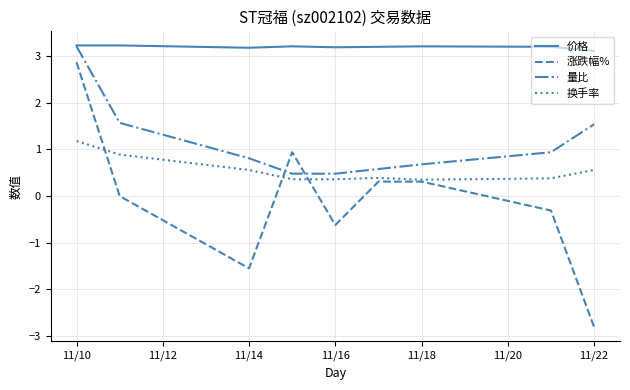

How many lines are shown in the chart?

4